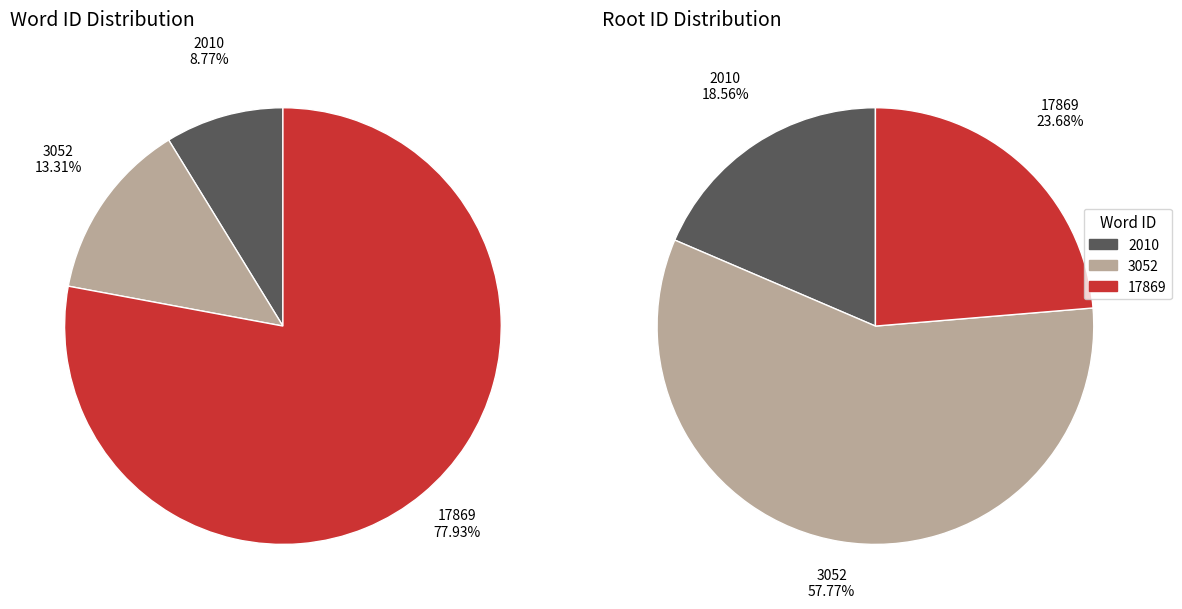

Which slice is the largest?

17869